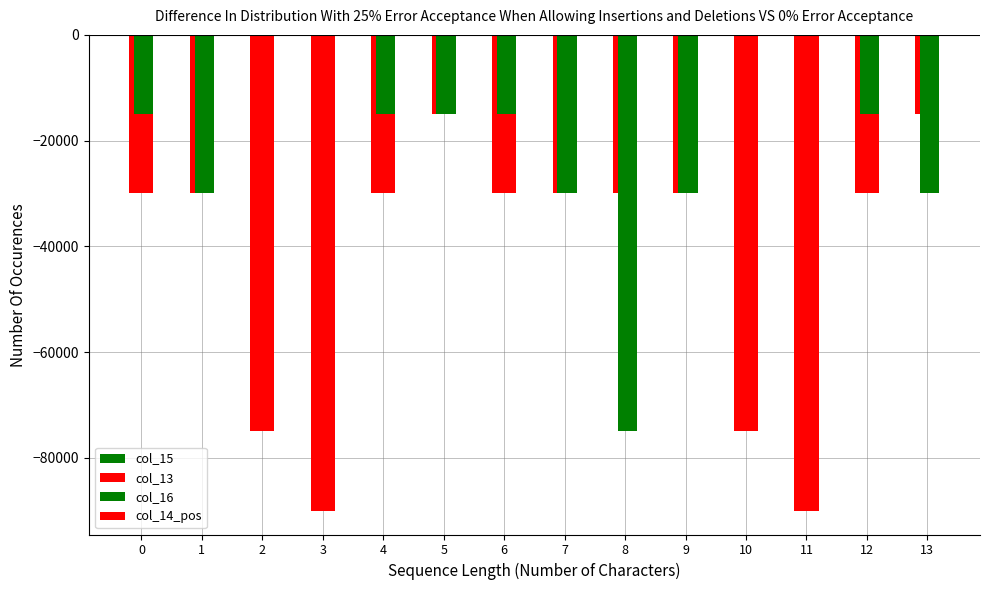

What is the sum of the col_16 values at 9 and 7?

-60000